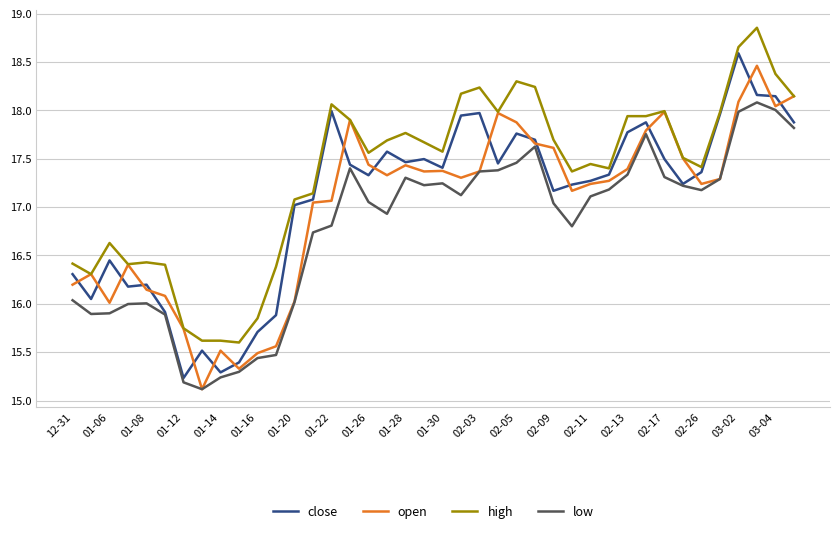

Which series has the largest total across all categories?

high